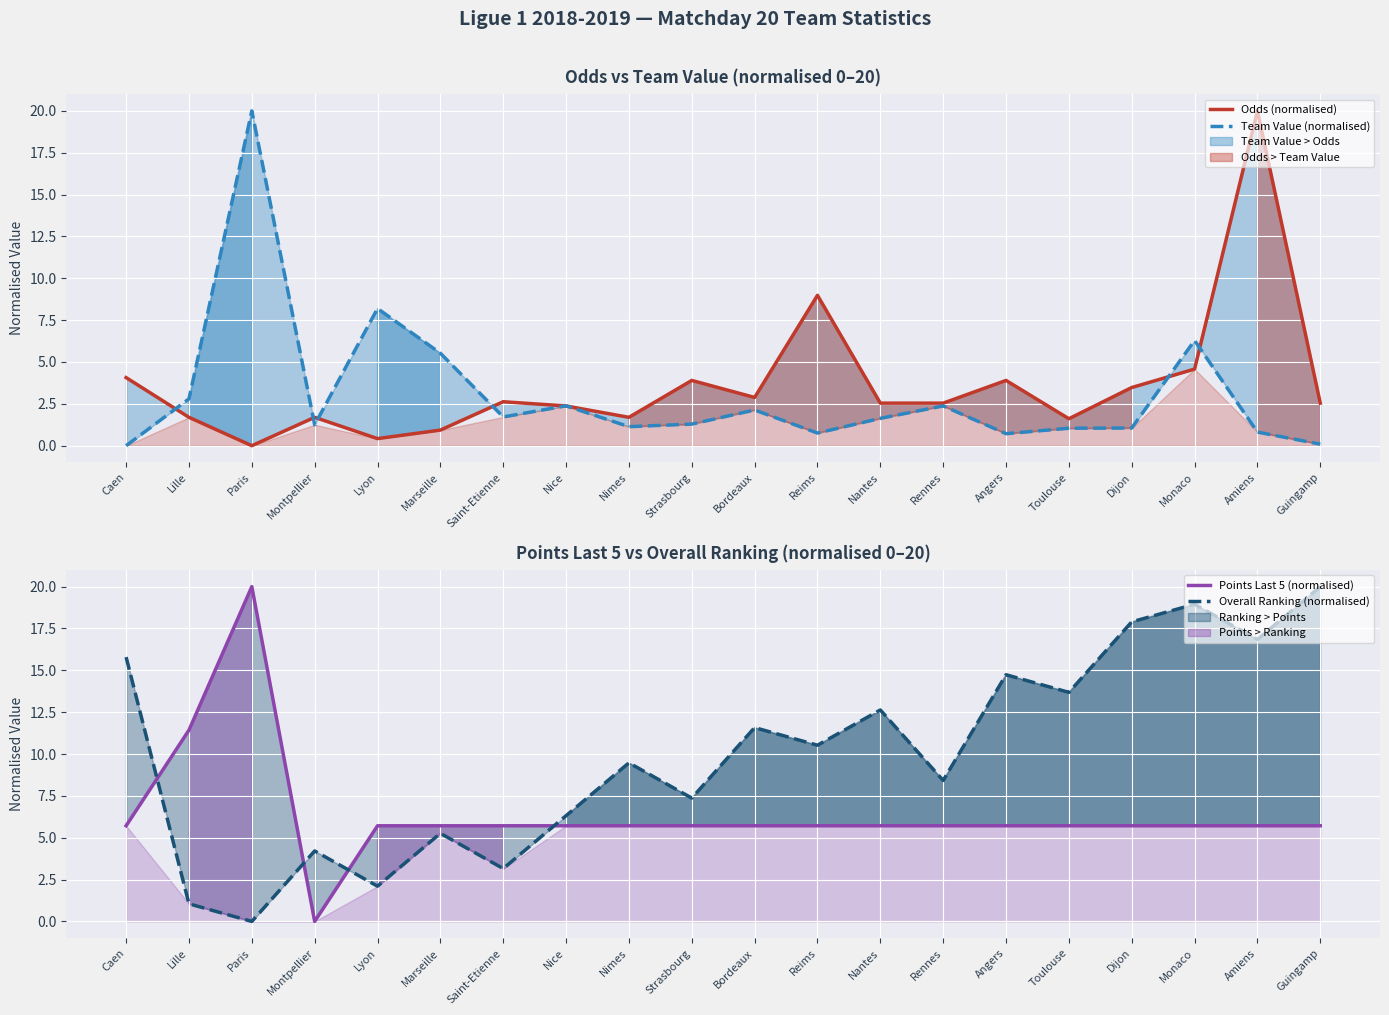

What is the total value across all series at Angers?

25.1